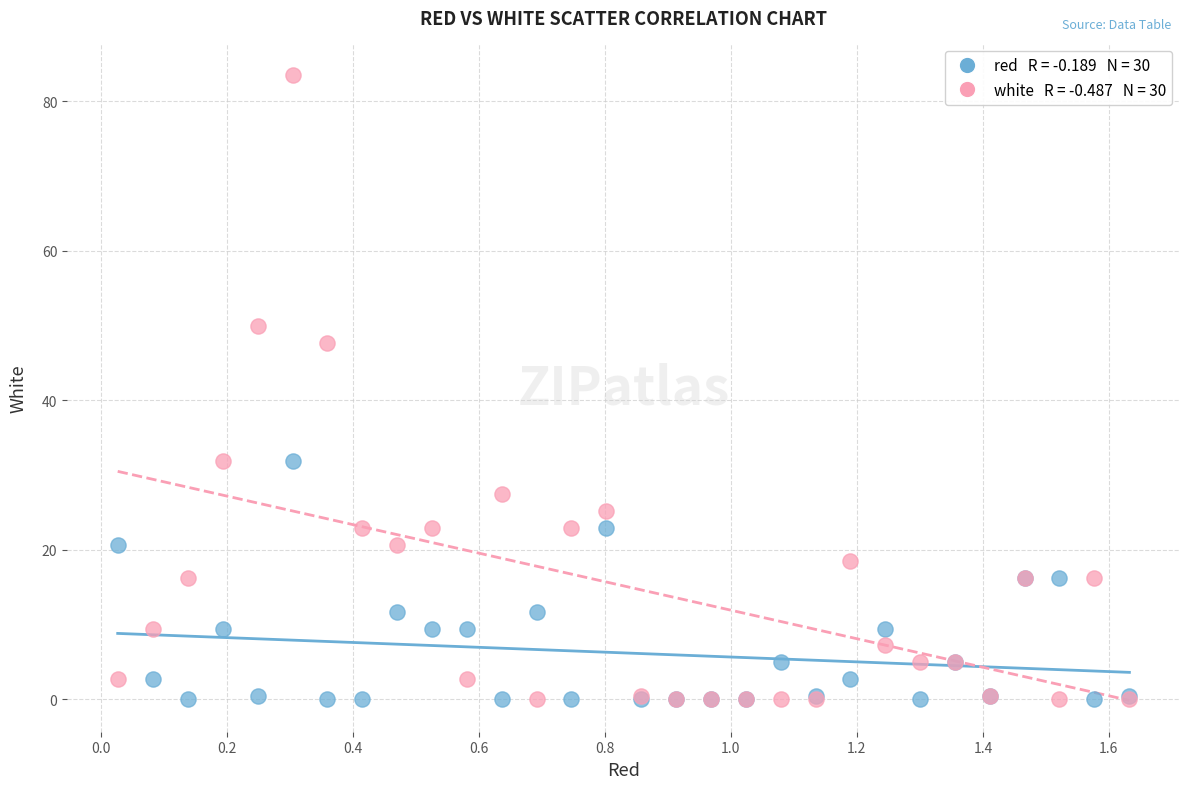

Across all series, what Y value is closest to 41?

47.6